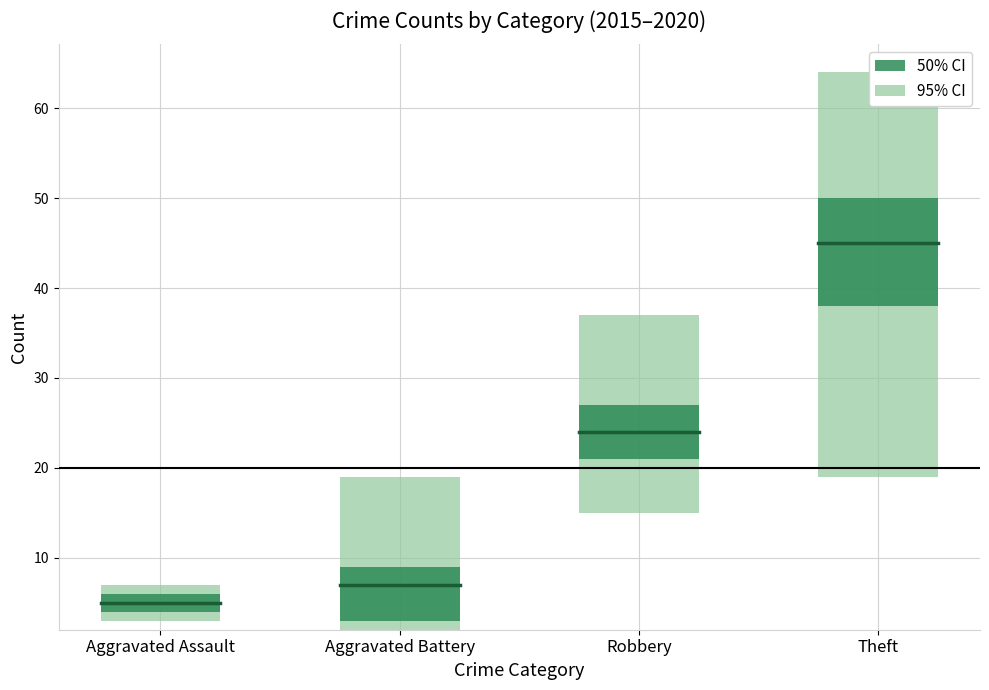

The 2018 series shows 37 at Robbery. True or false?

False